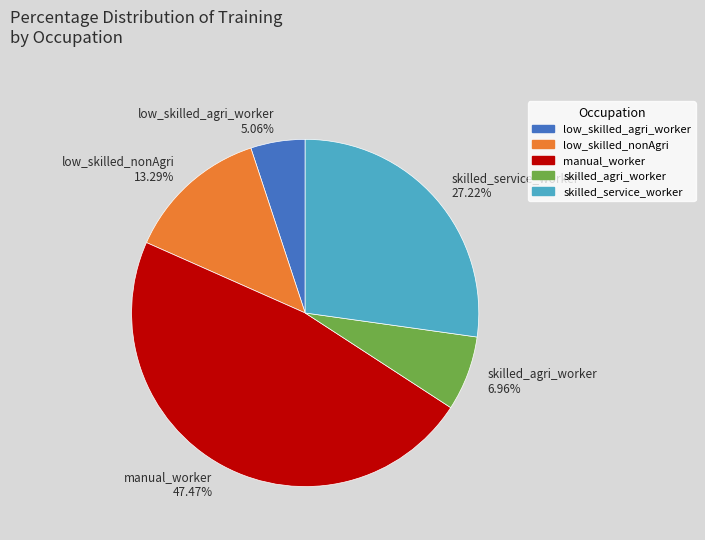

Which category has the smallest portion of the pie?

low_skilled_agri_worker